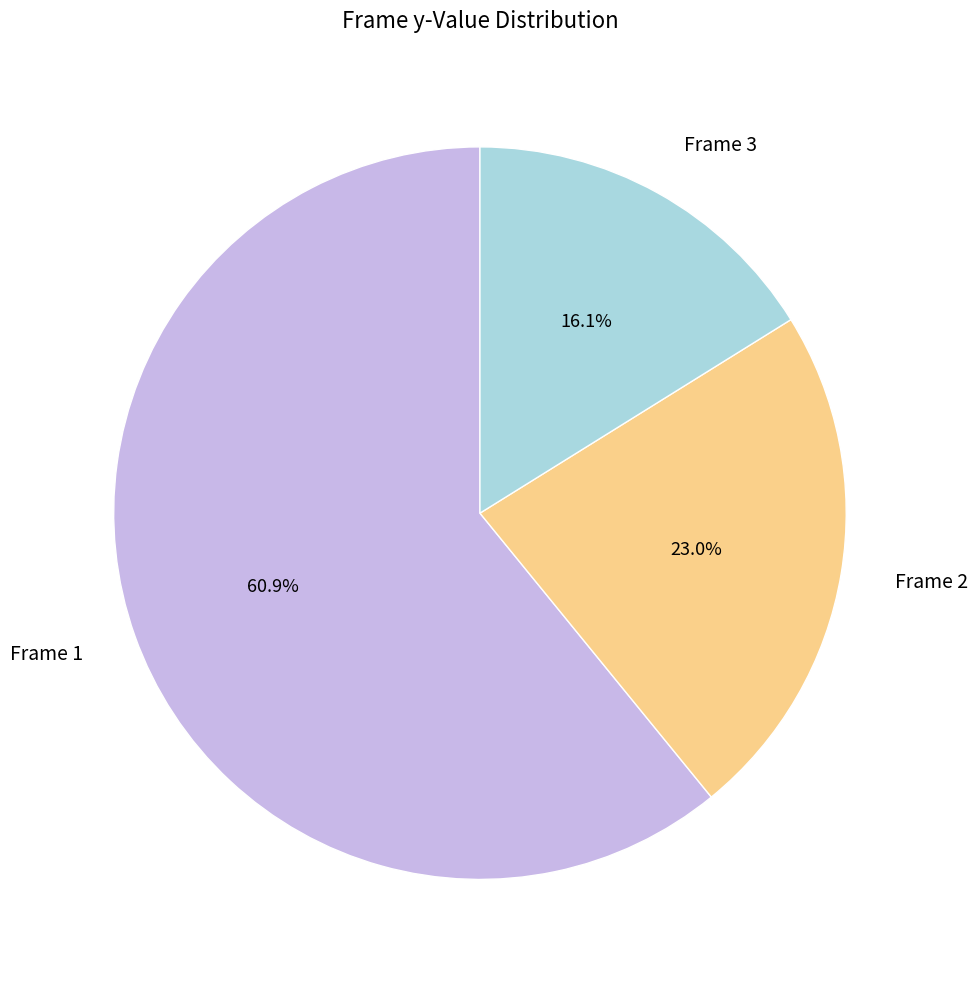

Does any single category account for the majority?

Yes